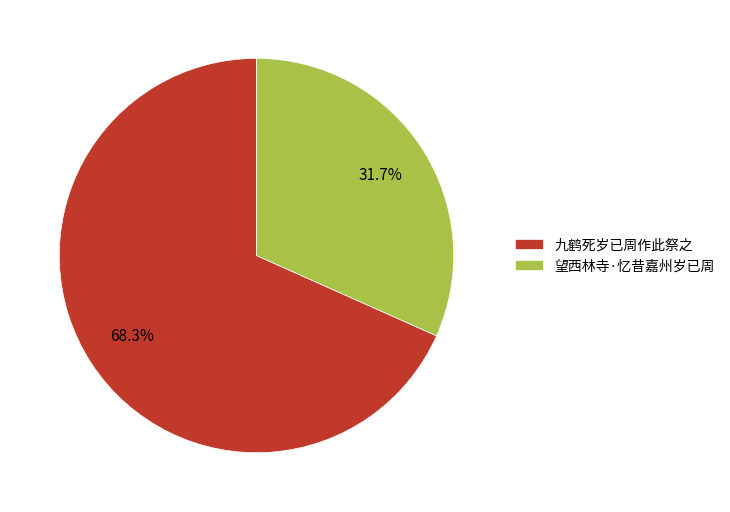

To the nearest percent, what is the combined percentage of 九鹤死岁已周作此祭之 and 望西林寺·忆昔嘉州岁已周?

100%